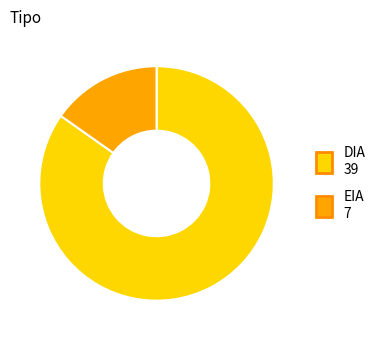

The DIA slice represents 85% of the pie. True or false?

True